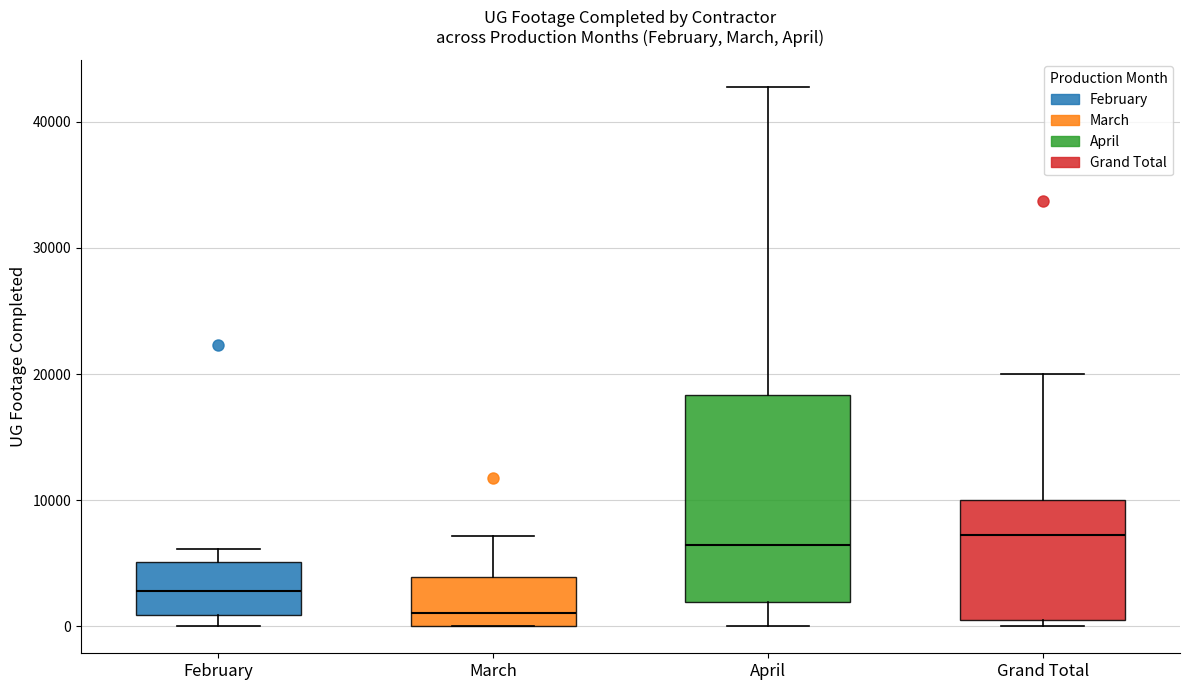

Reading left to right, transcribe this box plot: for each box, give where its median line is, the range the box spans, and where its two whiskers end, as read against the y-axis. The values are not printed on the chart, so give them approximately, as read against the axis.

February: median 3000, box 1000 to 5000, whiskers 0 to 6000
March: median 1000, box 0 to 4000, whiskers 0 to 7000
April: median 6000, box 2000 to 18000, whiskers 0 to 43000
Grand Total: median 7000, box 0 to 10000, whiskers 0 (just below the box's lower edge) to 20000